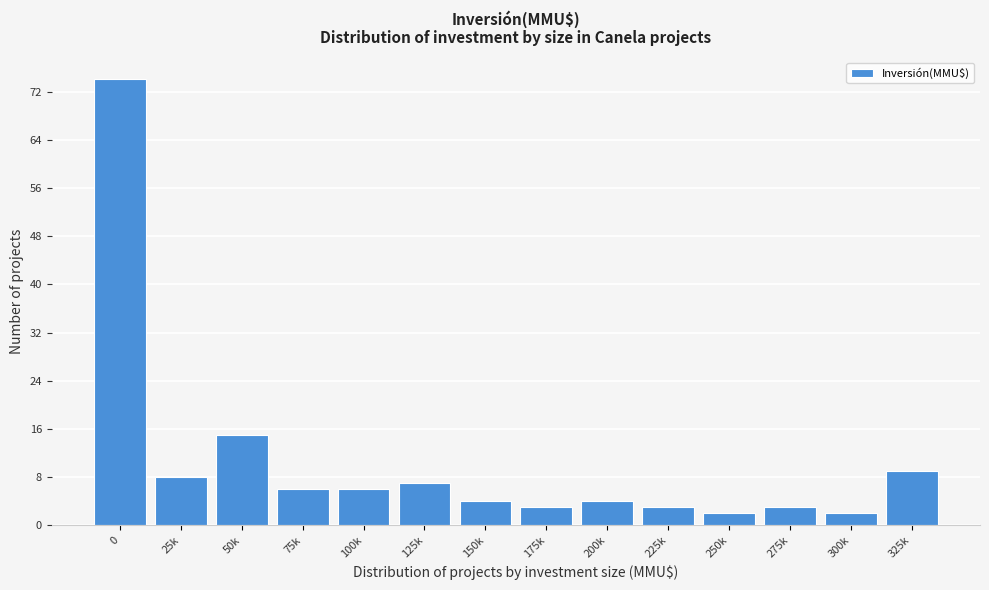

Reading left to right, extract all data points from this chart.

0=74	25k=8	50k=15	75k=6	100k=6	125k=7	150k=4	175k=3	200k=4	225k=3	250k=2	275k=3	300k=2	325k=9